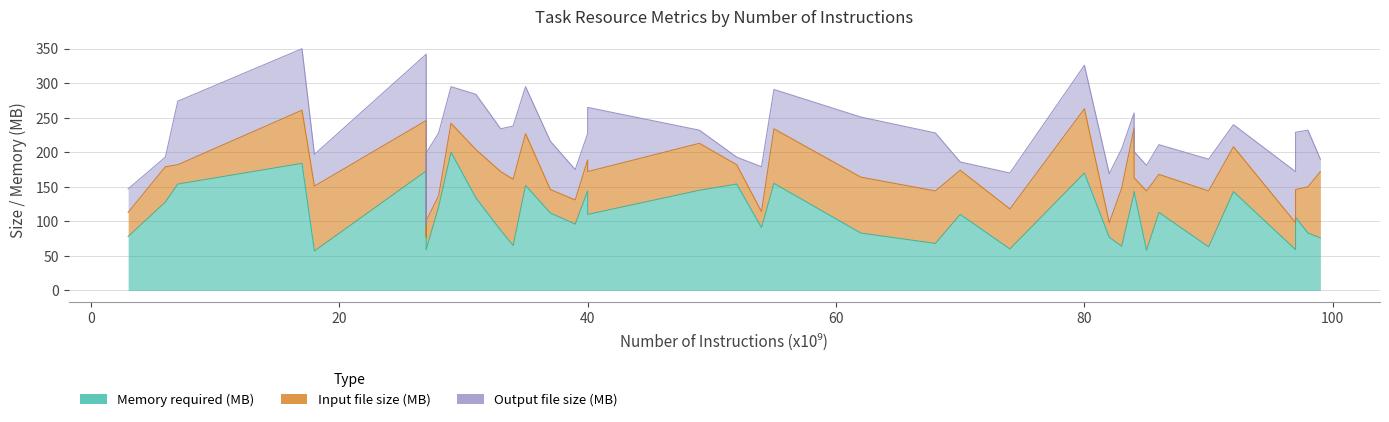

Is it true that Memory required (MB) equals 80 at Task_14?

False